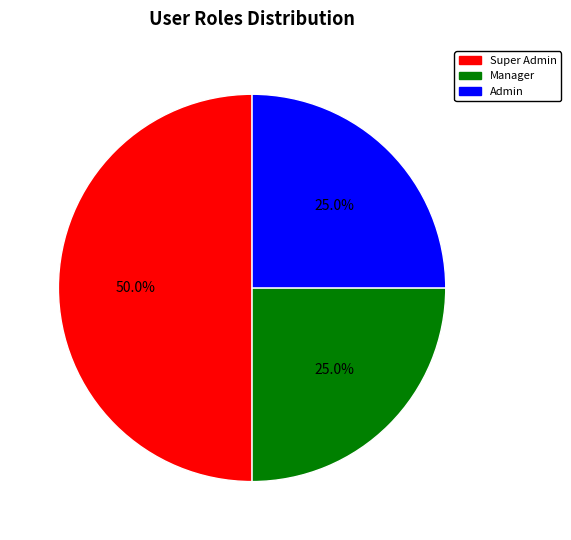

Is there a majority slice in this chart?

Yes